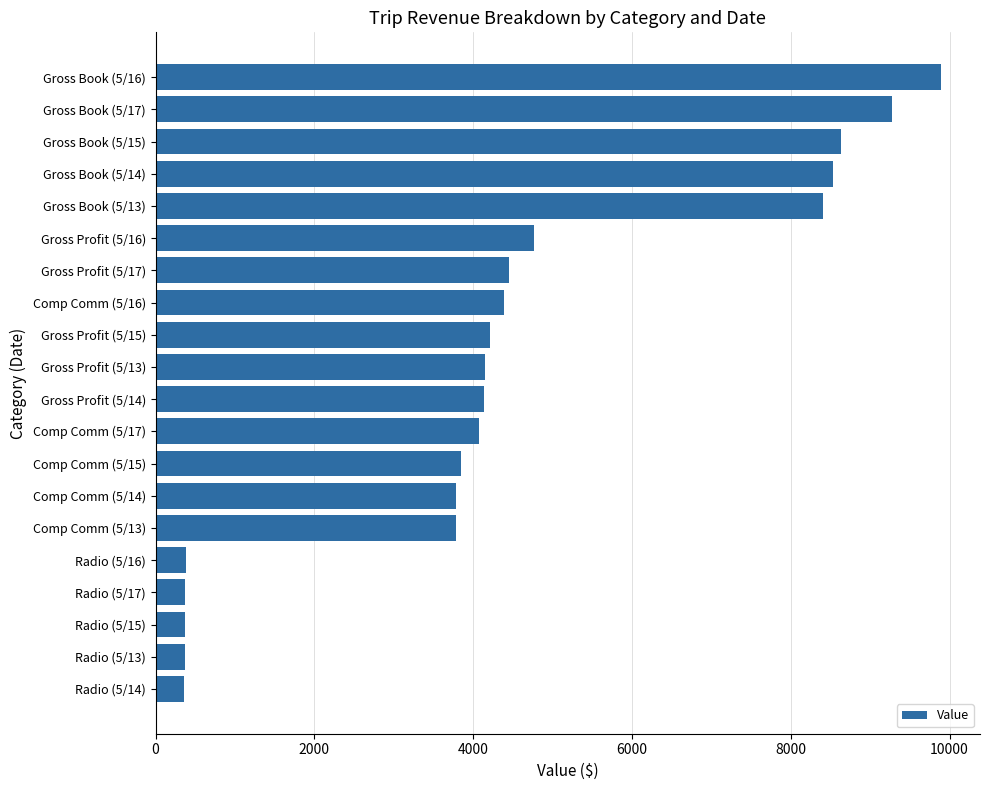

How many distinct data groups are displayed?

1